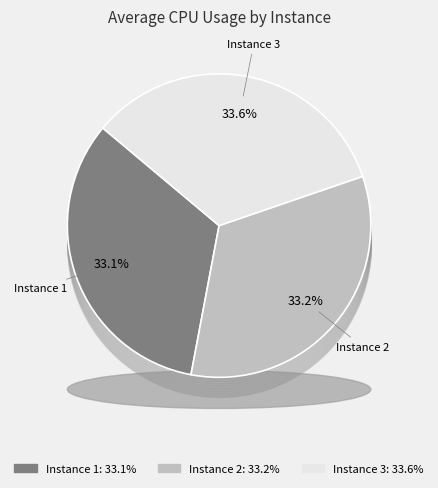

How many segments does this pie chart have?

3